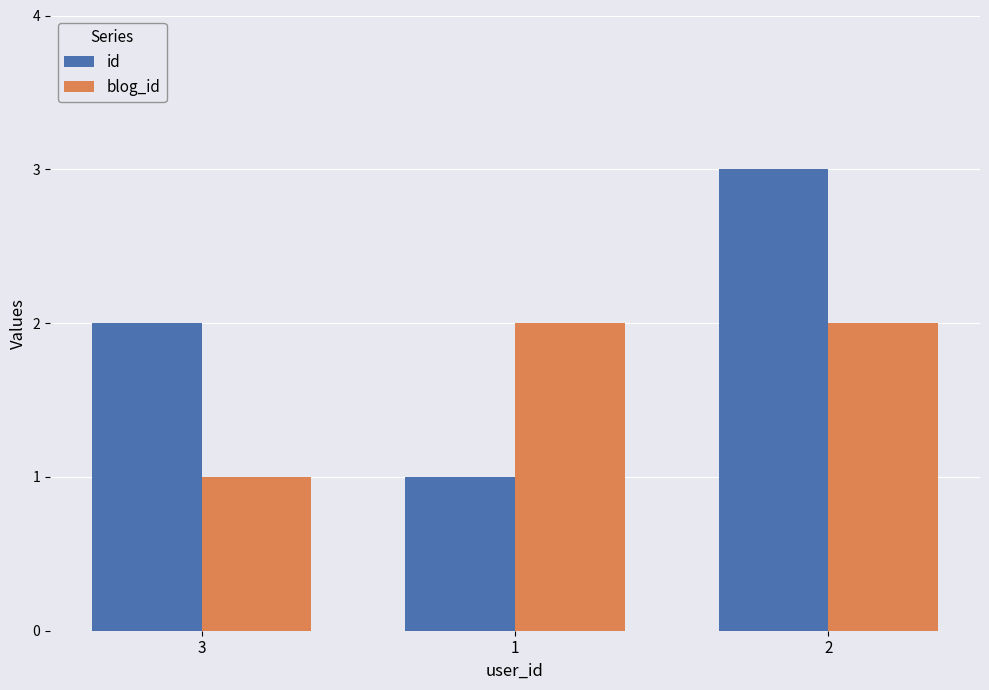

What is the difference between the highest and lowest values at 3?

1